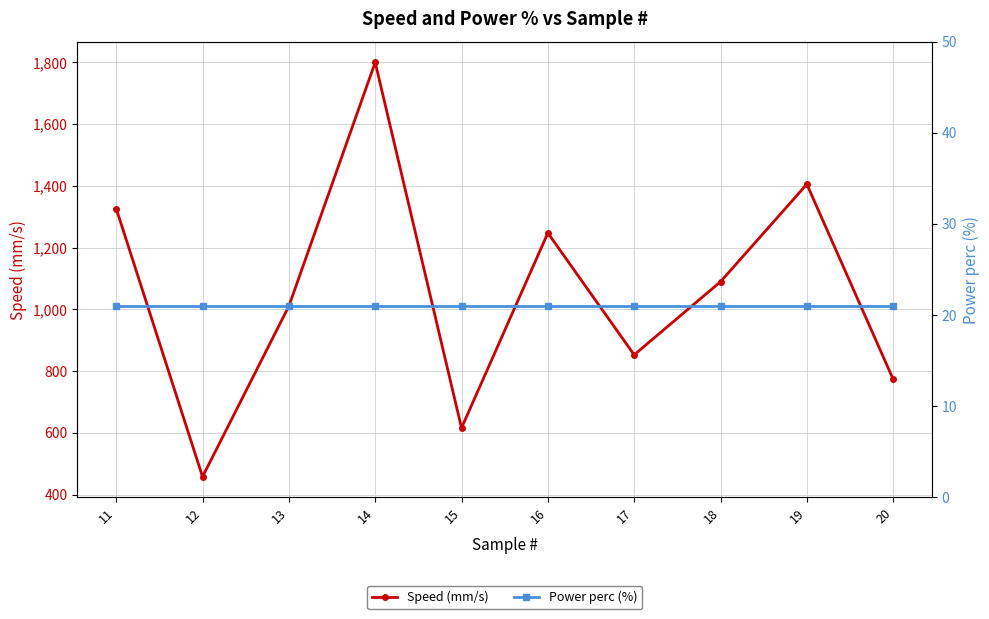

Rank the series by their maximum value, from lowest to highest.

Power perc (%), Speed (mm/s)